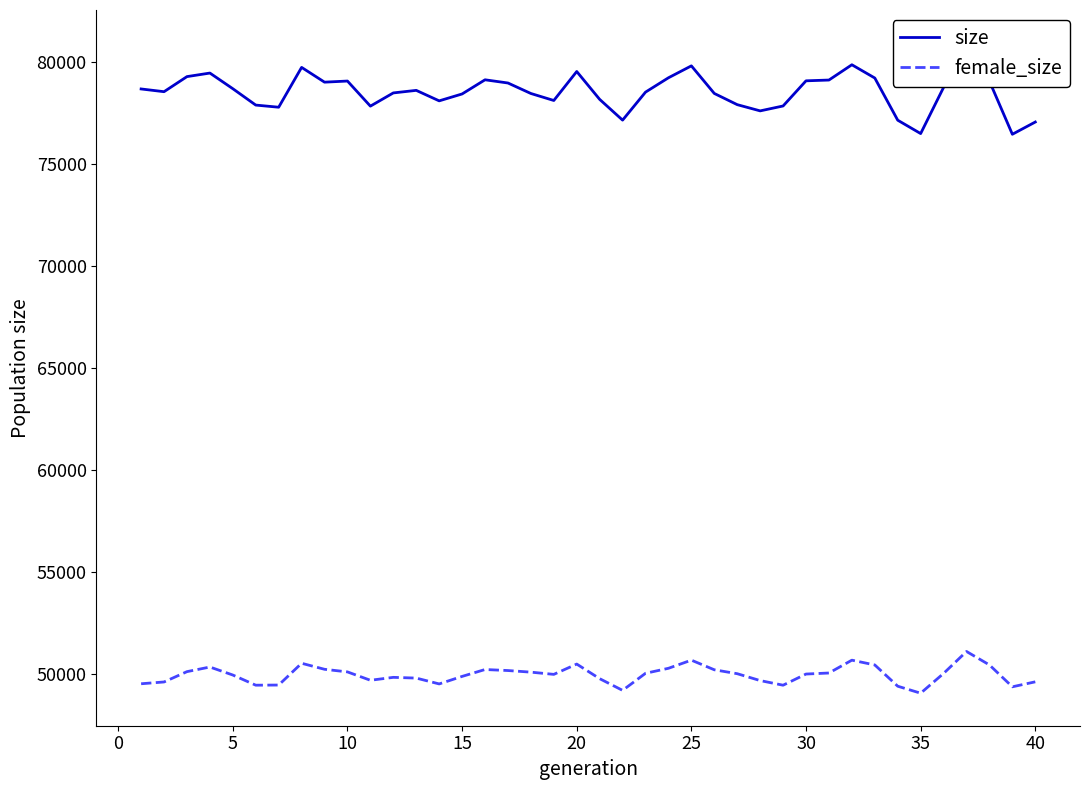

What is the spread (max minus min) of values at 0?

28925